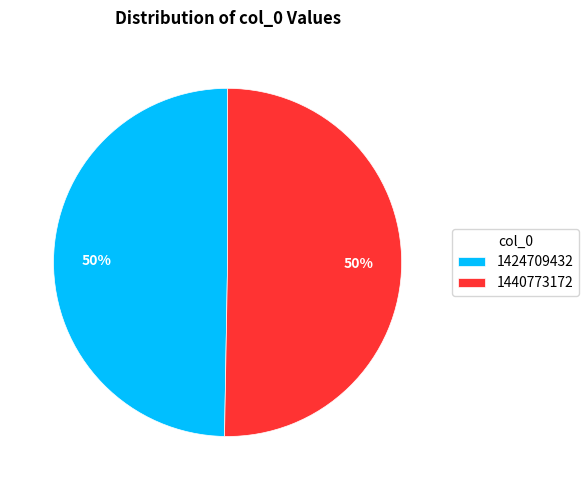

To the nearest percent, what is the average slice percentage?

50%